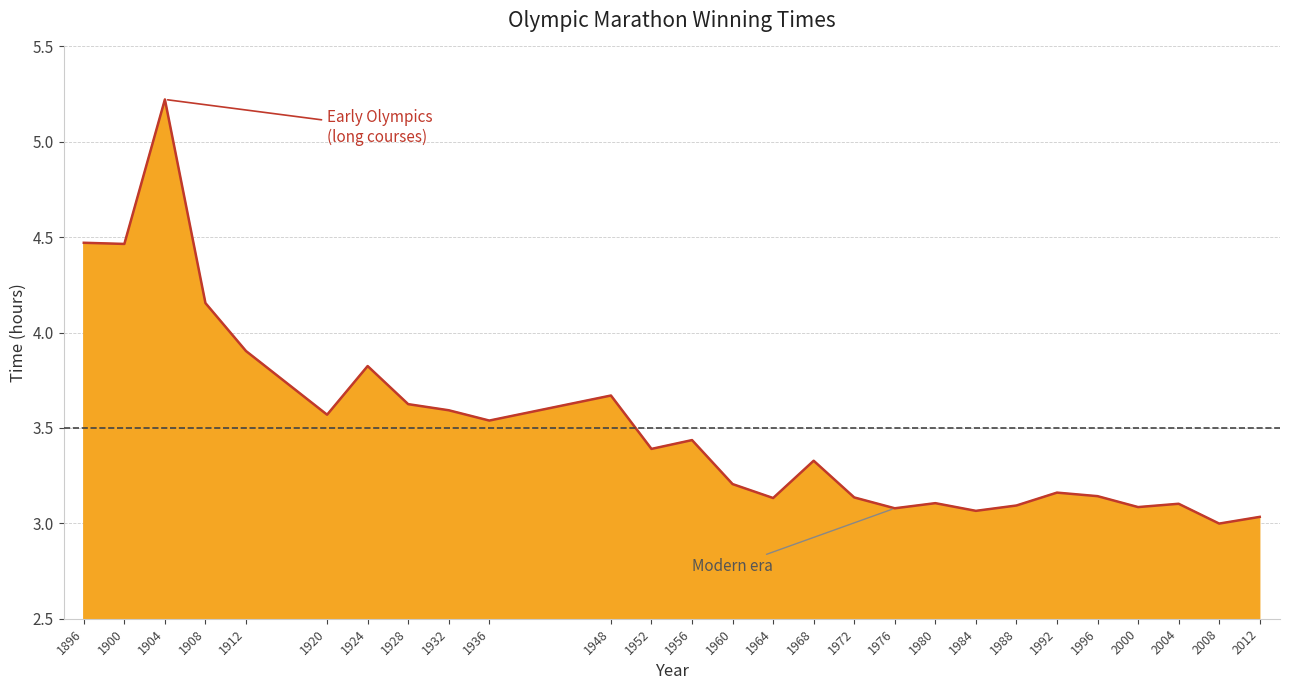

Does the chart display data point markers on the line(s)?

No